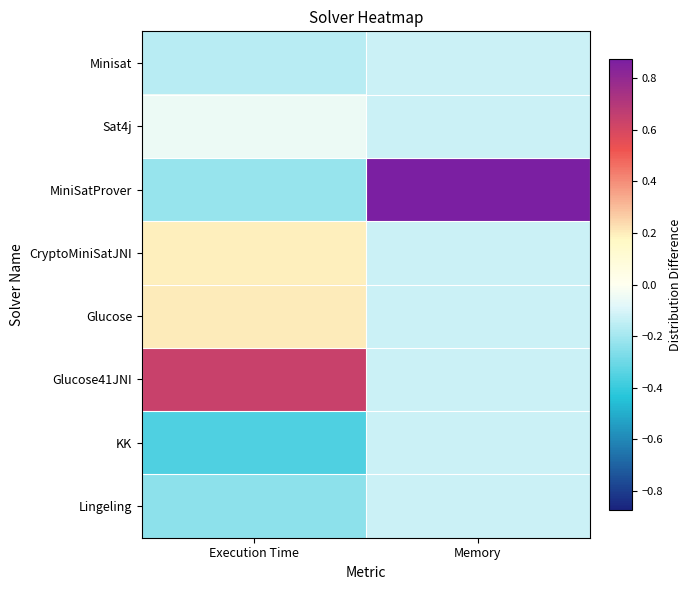

Reading left to right, what are all the values shown in this chart?

Minisat: Execution Time=-0.2	Memory=-0.1
Sat4j: Execution Time=-0.0	Memory=-0.1
MiniSatProver: Execution Time=-0.2	Memory=0.9
CryptoMiniSatJNI: Execution Time=0.2	Memory=-0.1
Glucose: Execution Time=0.2	Memory=-0.1
Glucose41JNI: Execution Time=0.6	Memory=-0.1
KK: Execution Time=-0.4	Memory=-0.1
Lingeling: Execution Time=-0.2	Memory=-0.1